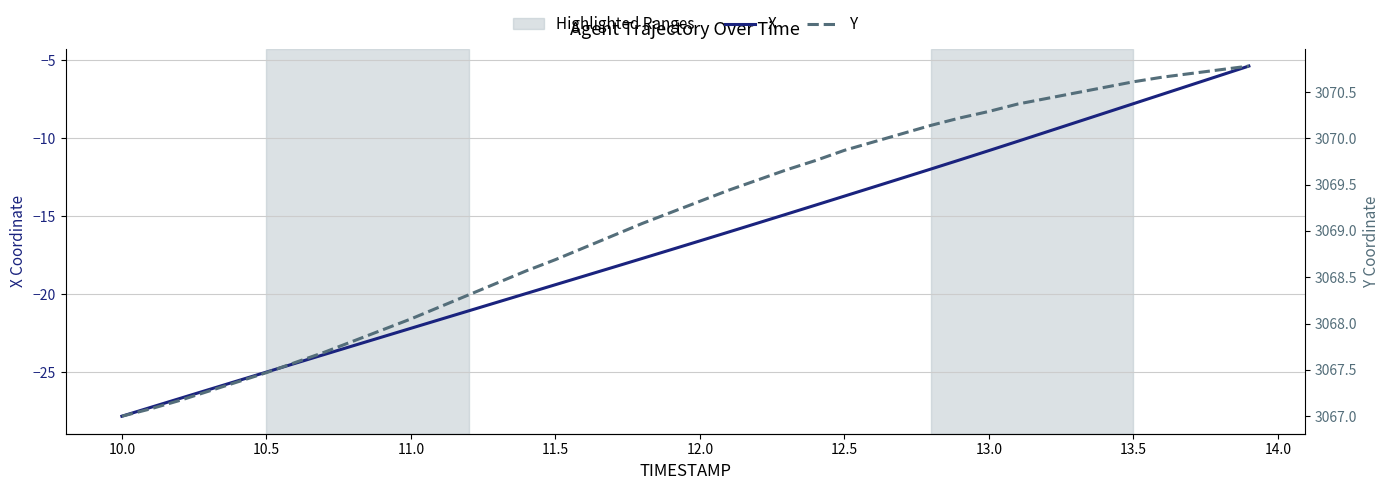

What are all the series names shown in the legend?

X, Y